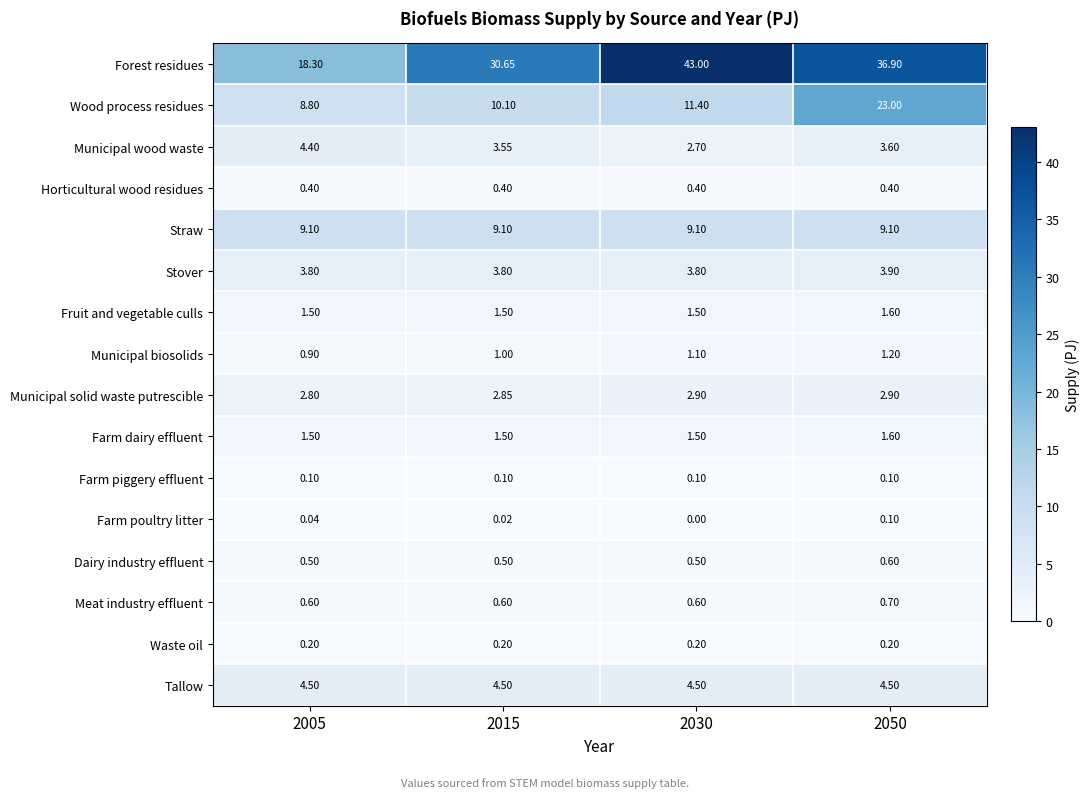

At which category is the sum across all series the highest?

2050